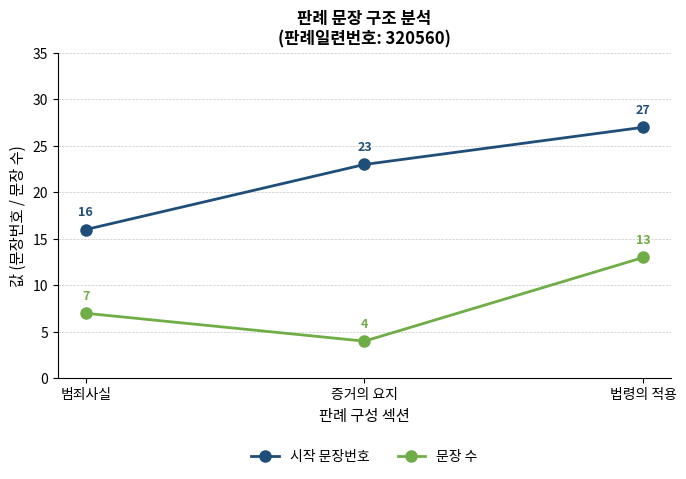

Reading right to left, list all the values displayed in this chart.

시작 문장번호: 법령의 적용=27	증거의 요지=23	범죄사실=16
문장 수: 법령의 적용=13	증거의 요지=4	범죄사실=7